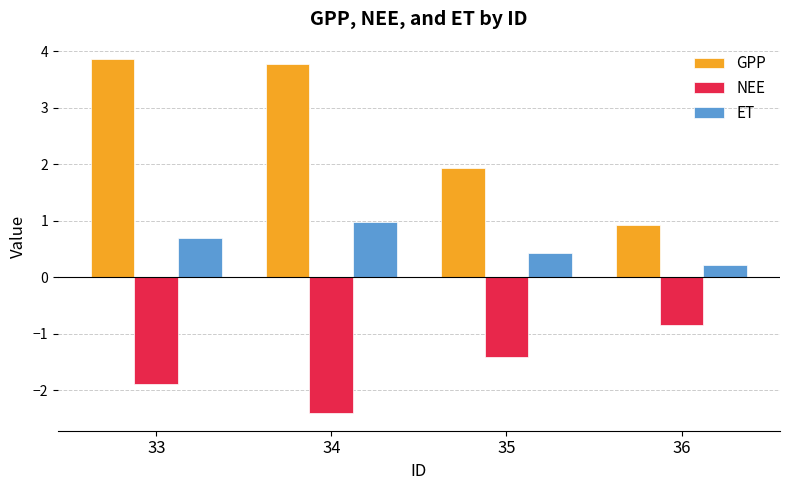

Count the number of categories in the chart.

4